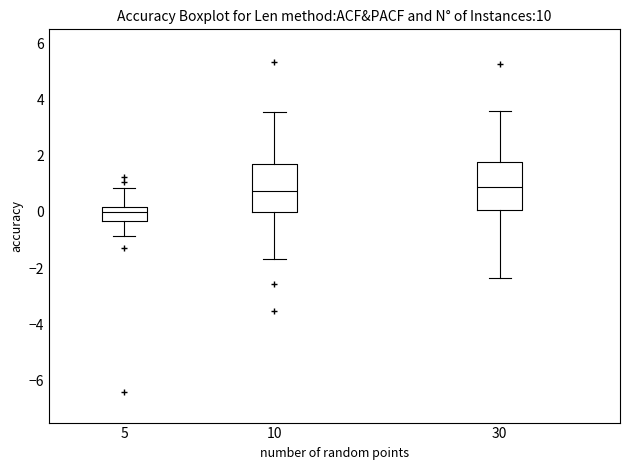

Reading left to right, read every box against the y-axis: the position of its median line, the range the box covers, and the ends of its whiskers. The values are not printed on the chart, so give them approximately, as read against the axis.

5: median 0.0, box -0.4 to 0.2, whiskers -0.8 to 0.8
10: median 0.8, box 0.0 to 1.8, whiskers -1.6 to 3.6
30: median 0.8, box 0.0 to 1.8, whiskers -2.4 to 3.6